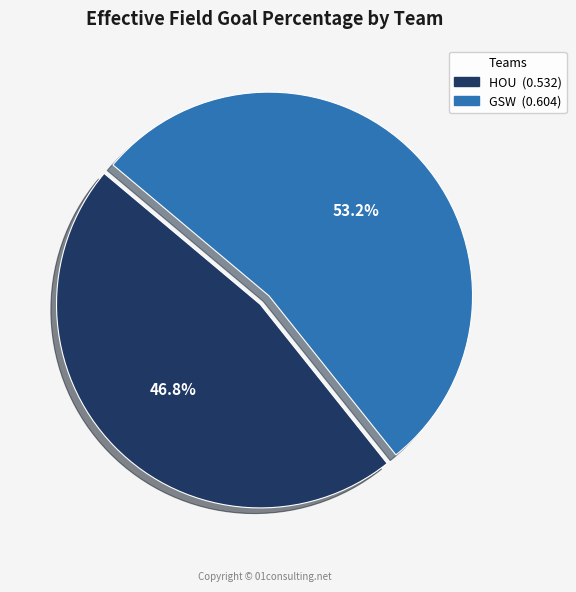

True or false: HOU accounts for 47% of the total.

True